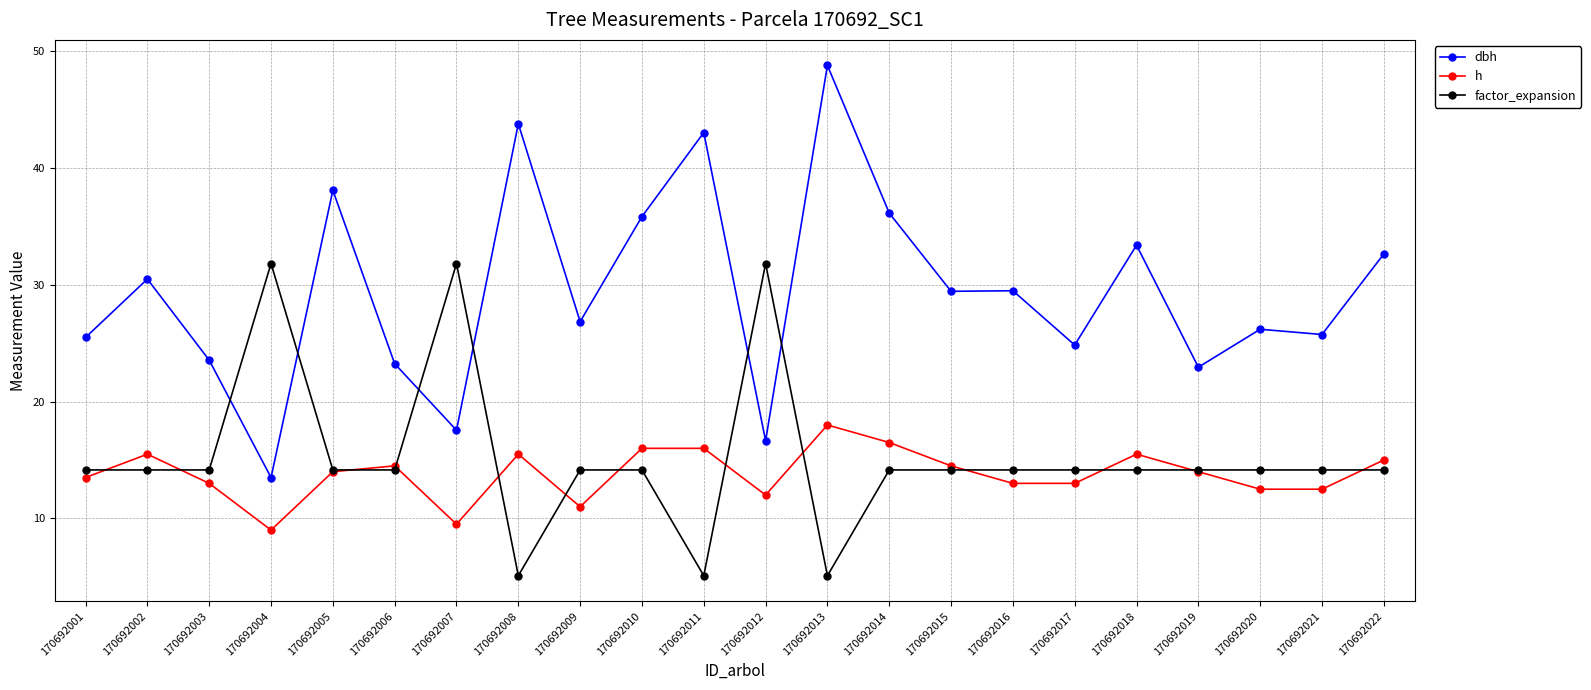

True or false: dbh and factor_expansion intersect in this chart.

True